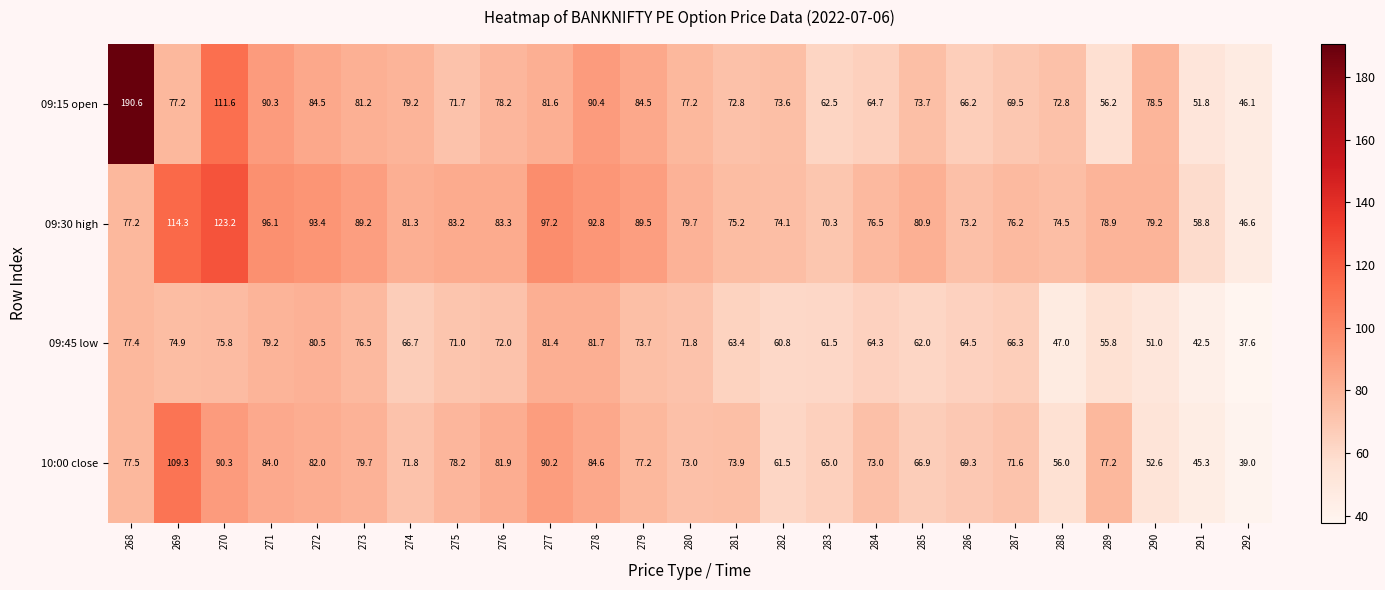

What is the approximate value of 10:00 close at 282?

61.5